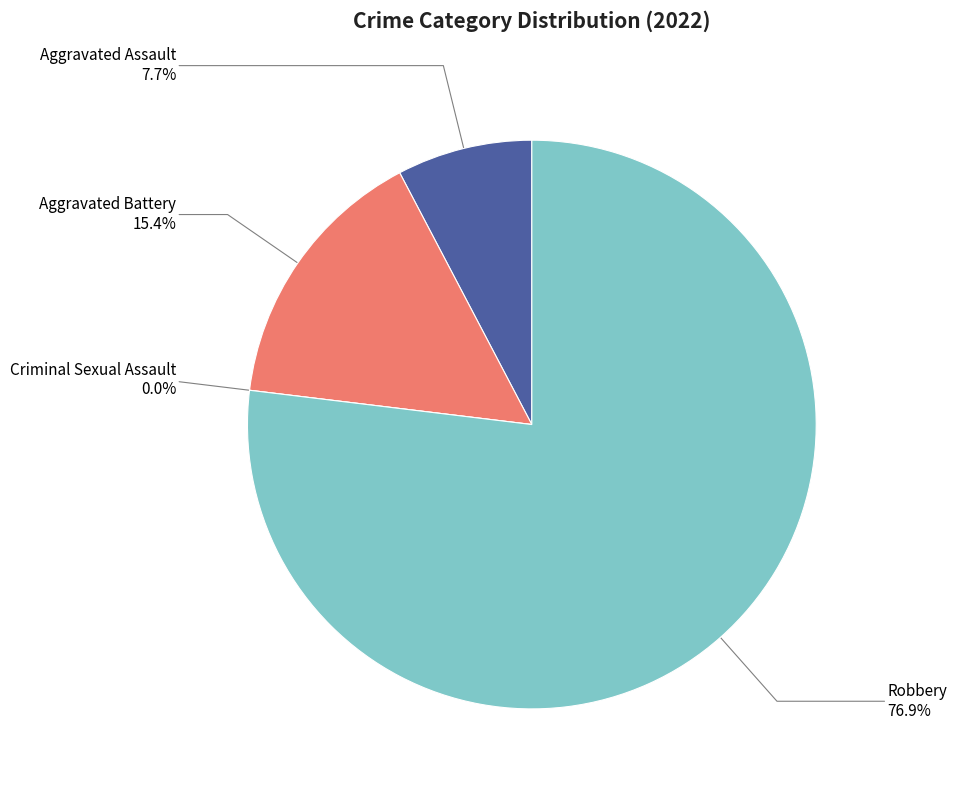

How many segments does this pie chart have?

4